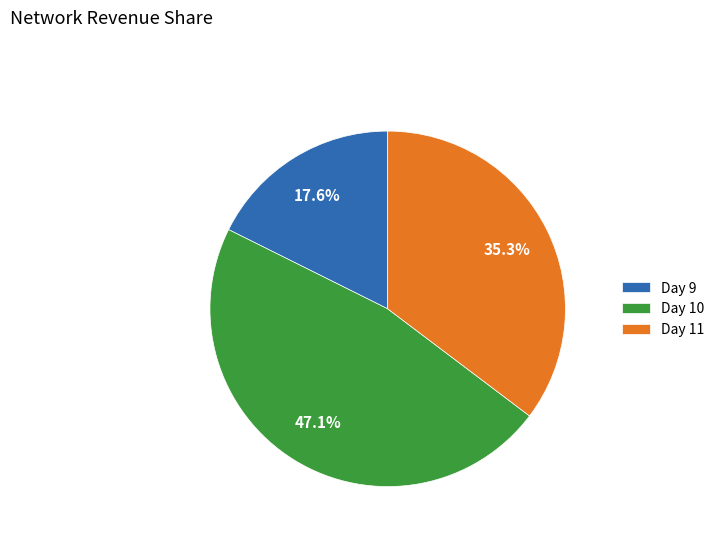

What percentage do Day 11 and Day 10 together represent?

82.4%